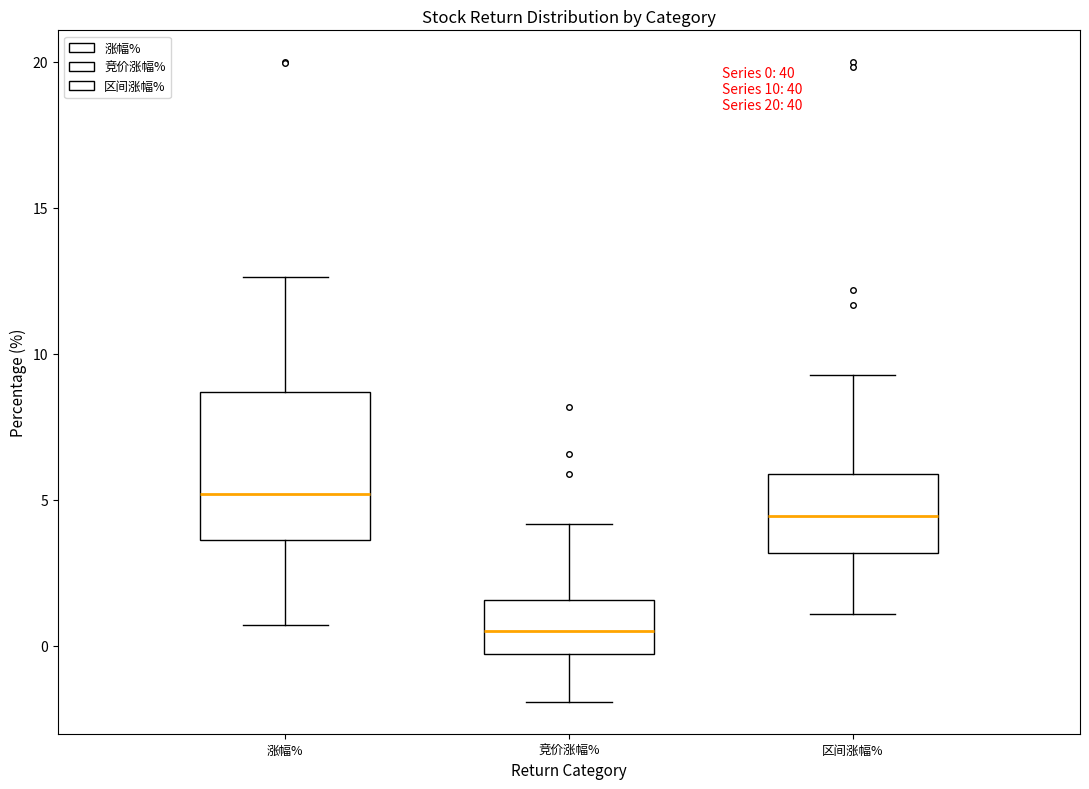

Which box is the tallest, from its lower edge to its upper edge?

涨幅%